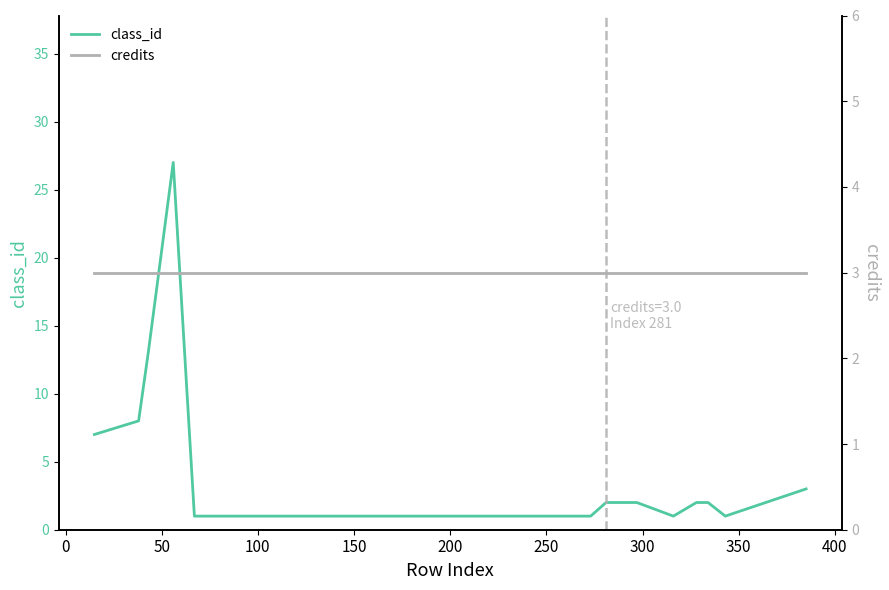

Which series ends up on top after the final intersection of credits and class_id?

credits